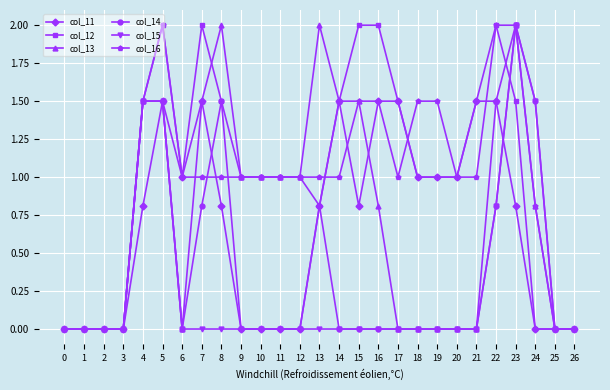

True or false: col_14 has more than 1 interior local peaks.

True